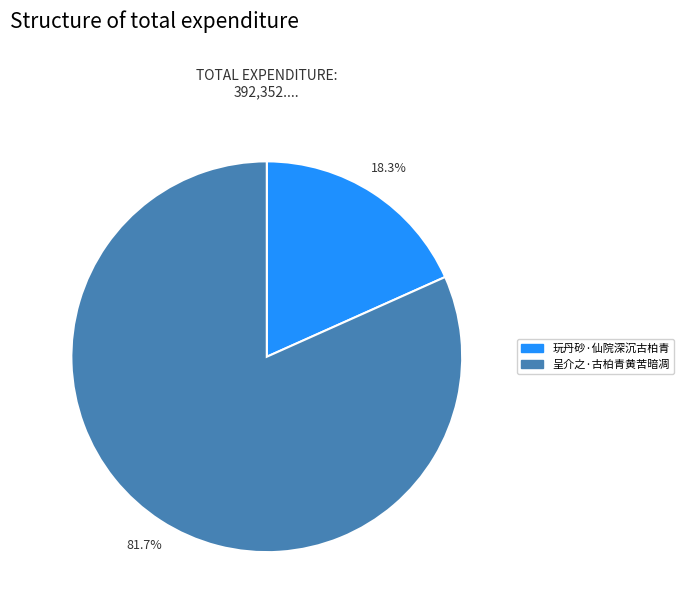

Which category accounts for the majority?

呈介之·古柏青黄苦暗凋